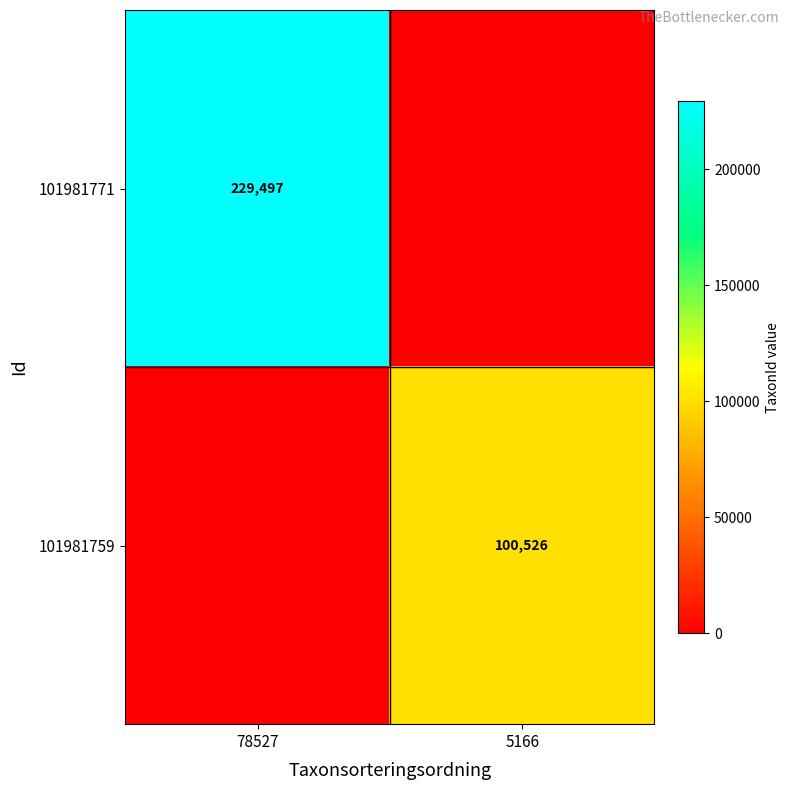

The value of 101981771 at 78527 is 307333. True or false?

False